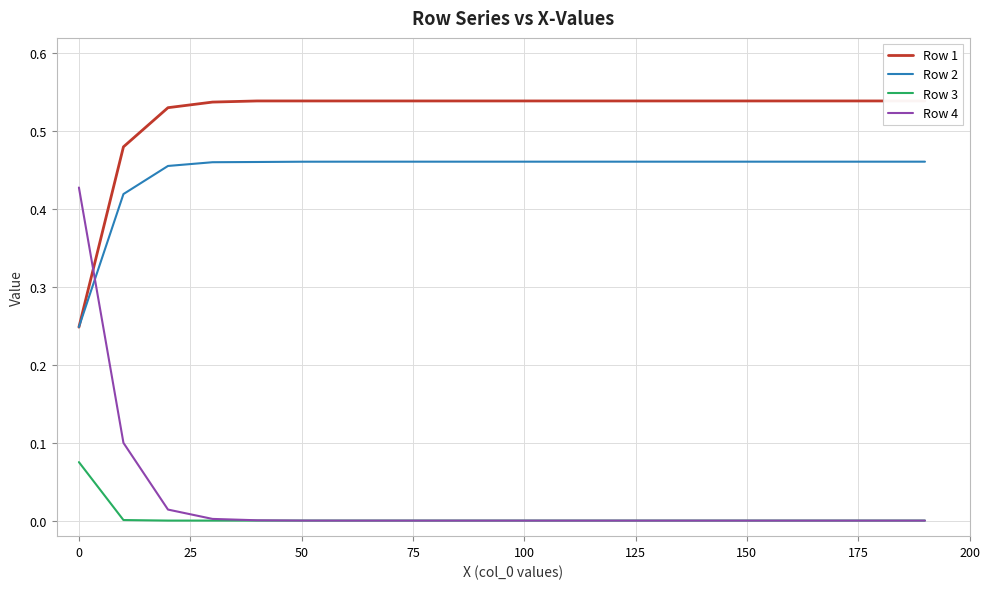

True or false: Row 3 and Row 1 intersect in this chart.

False